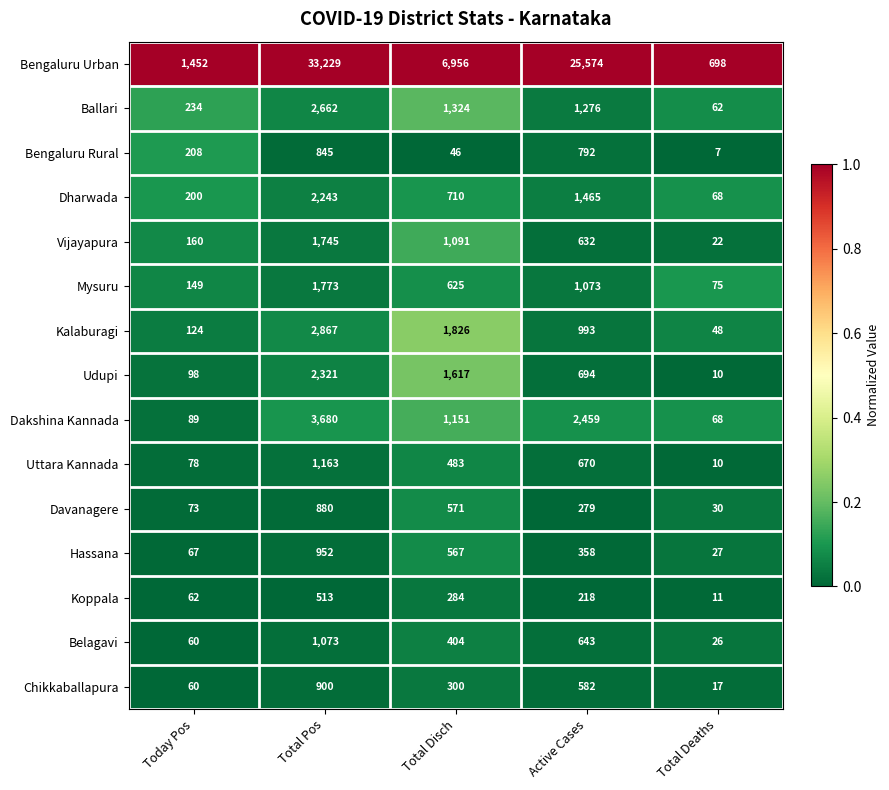

The value of Davanagere at Active Cases is 58. True or false?

False